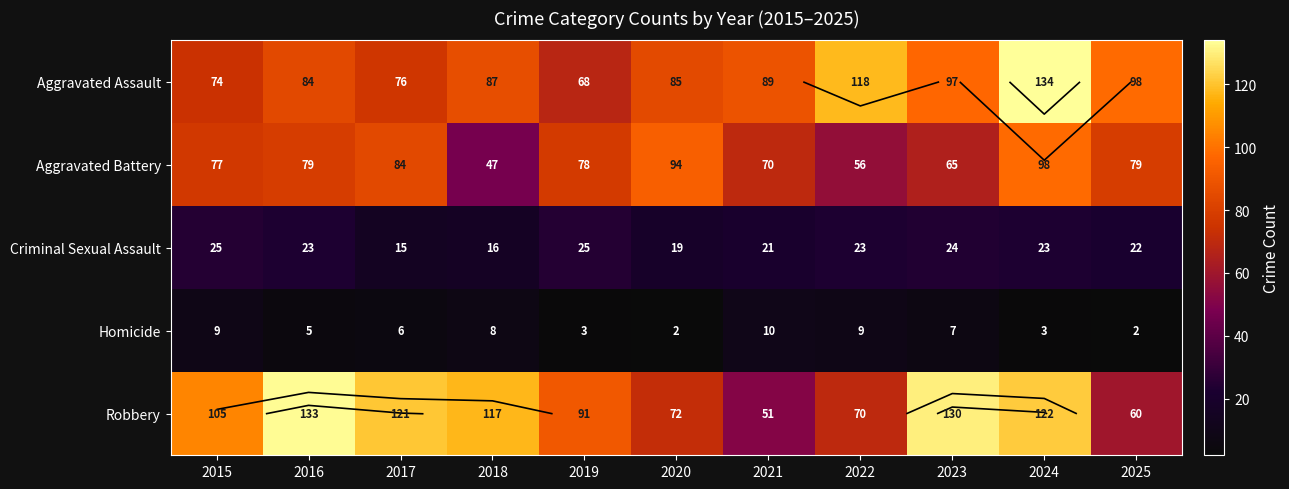

What is the sum of the Homicide values at 2018 and 2019?

11